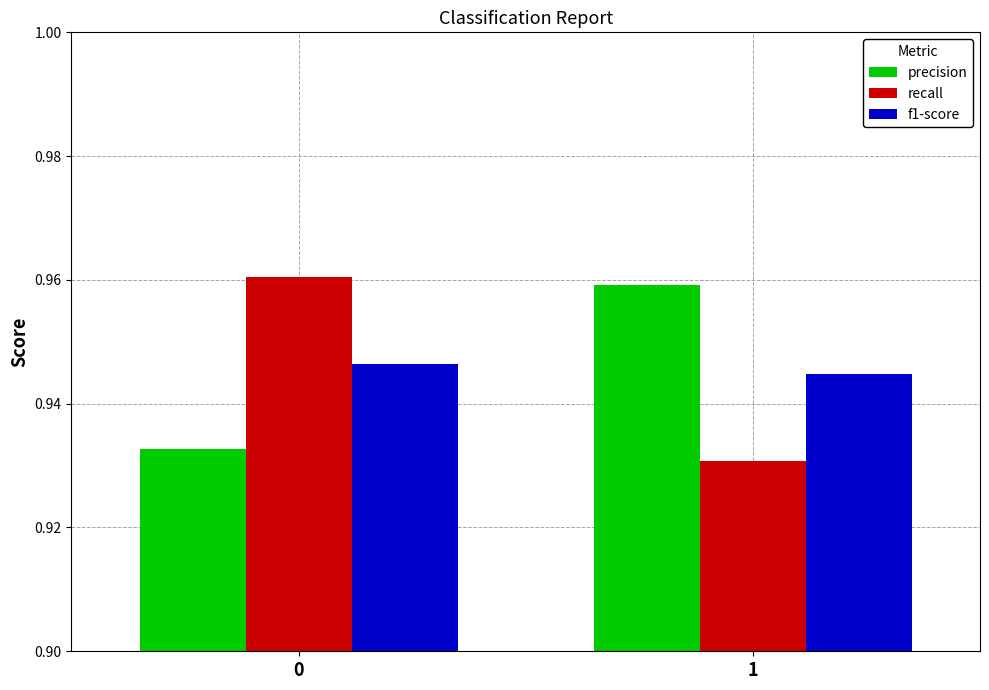

What is the sum of all f1-score values?

1.9